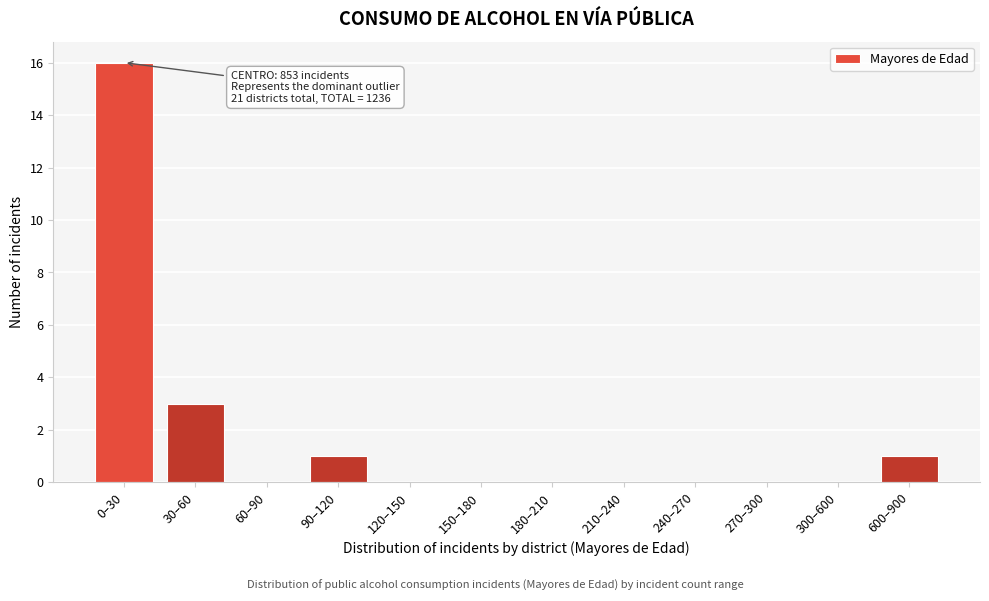

Reading left to right, what are all the values shown in this chart?

0–30=16	30–60=3	60–90=0	90–120=1	120–150=0	150–180=0	180–210=0	210–240=0	240–270=0	270–300=0	300–600=0	600–900=1